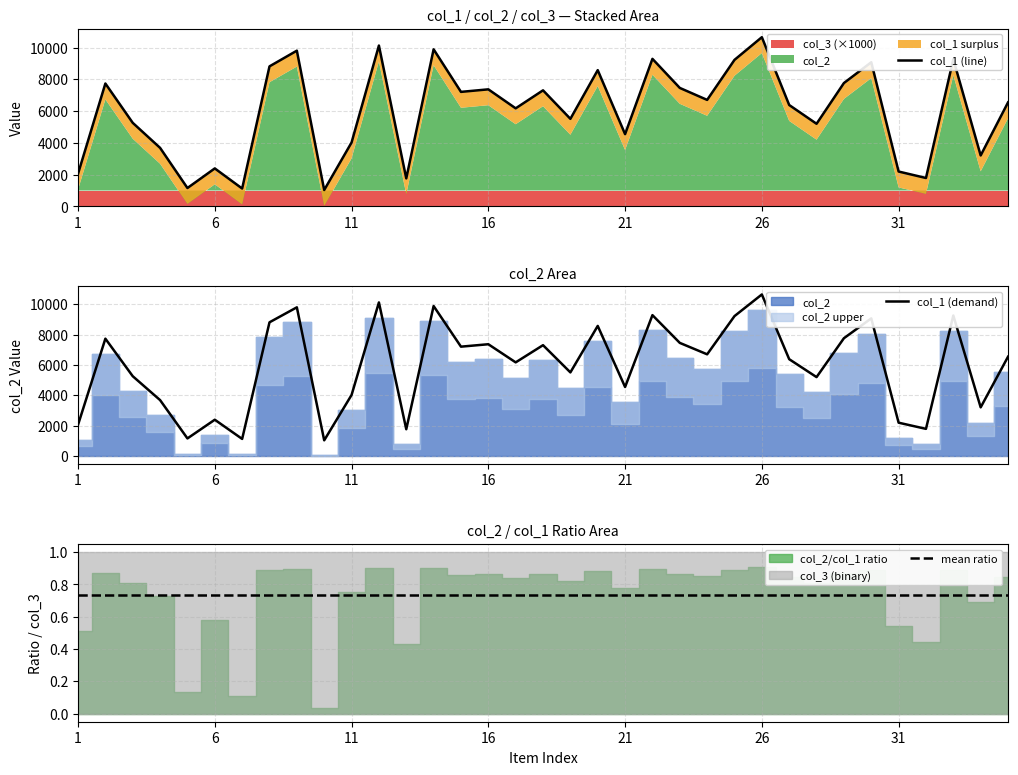

True or false: mean ratio has a value of 0.3 at 7.

False